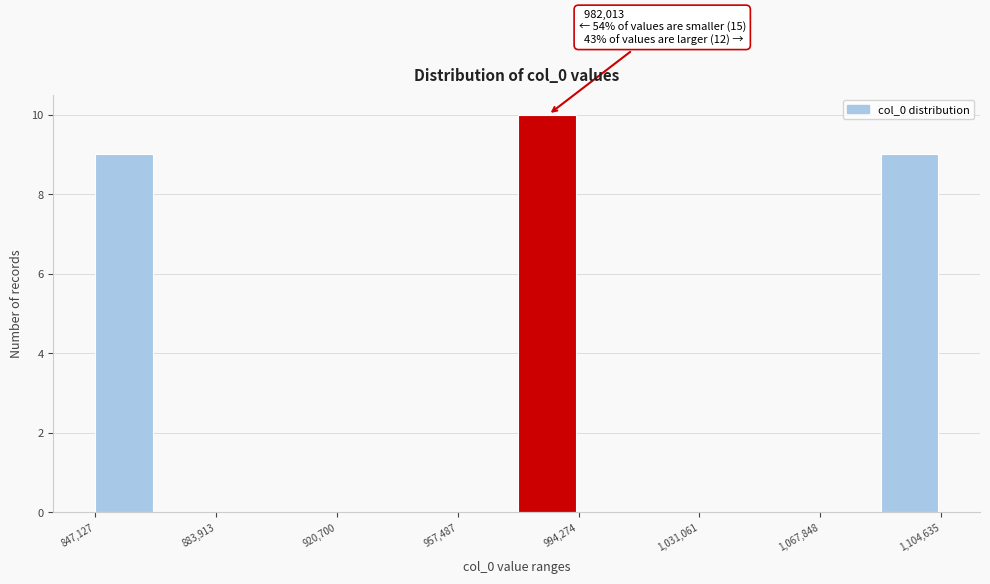

Read against the x-axis, roughly where is the centre of the tallest bar?

985000